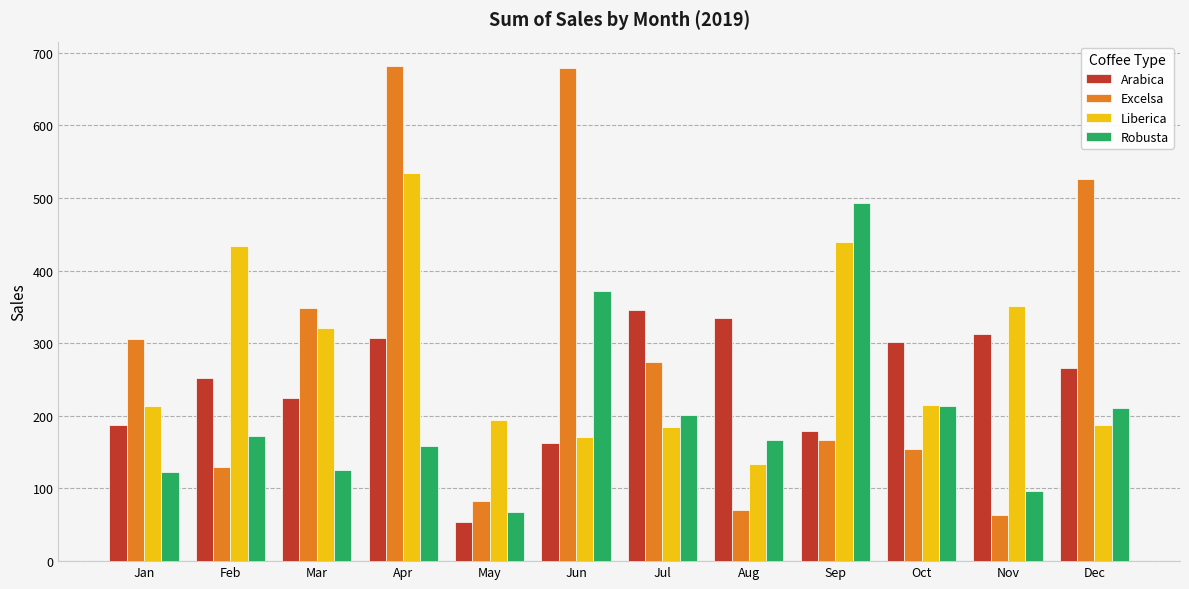

True or false: Liberica has a value of 184.1 at Jul.

True